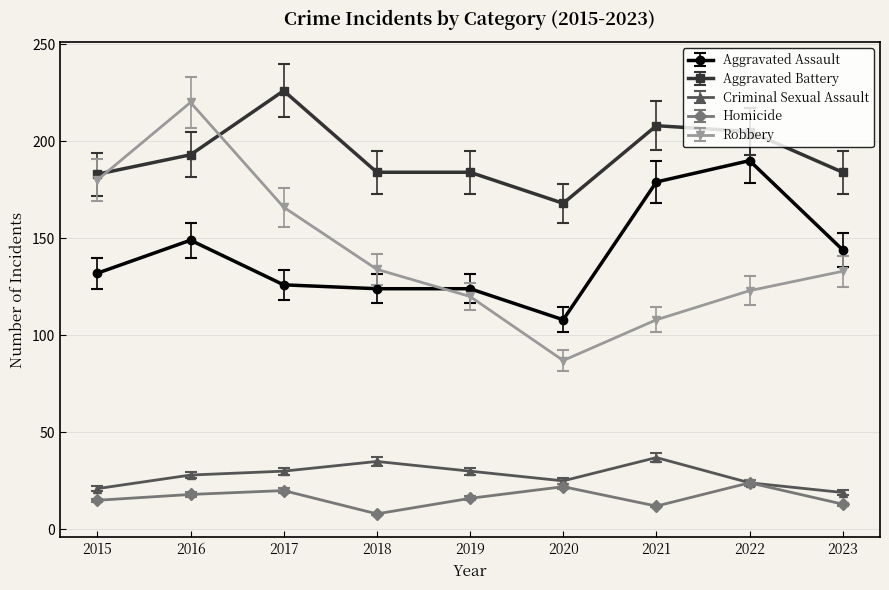

What is the difference between the second highest and minimum values in the Criminal Sexual Assault series?

16